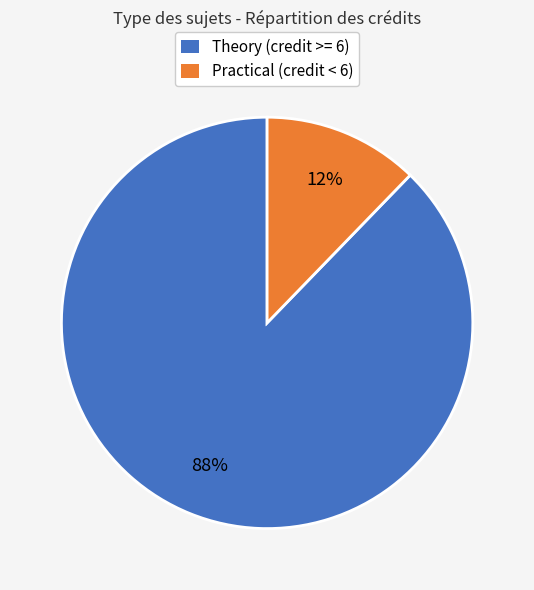

To the nearest percent, what is the difference between the largest and smallest slice percentages?

76%